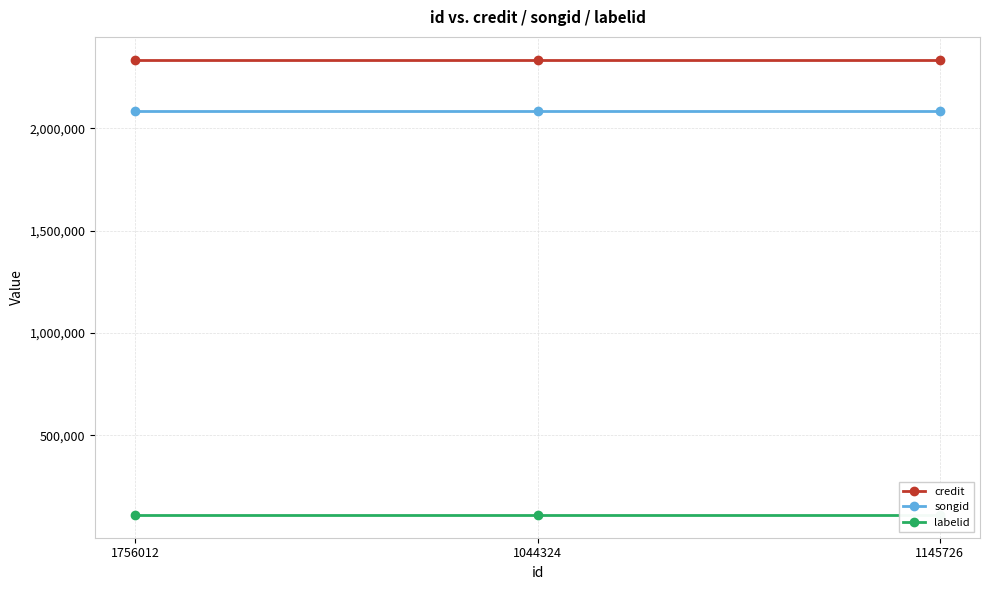

What is the label of the 1st point from the left?

1756012